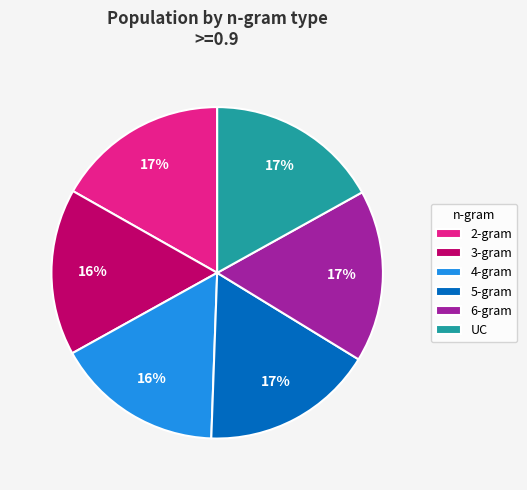

To the nearest percent, what is the difference between the largest and smallest slice percentages?

1%